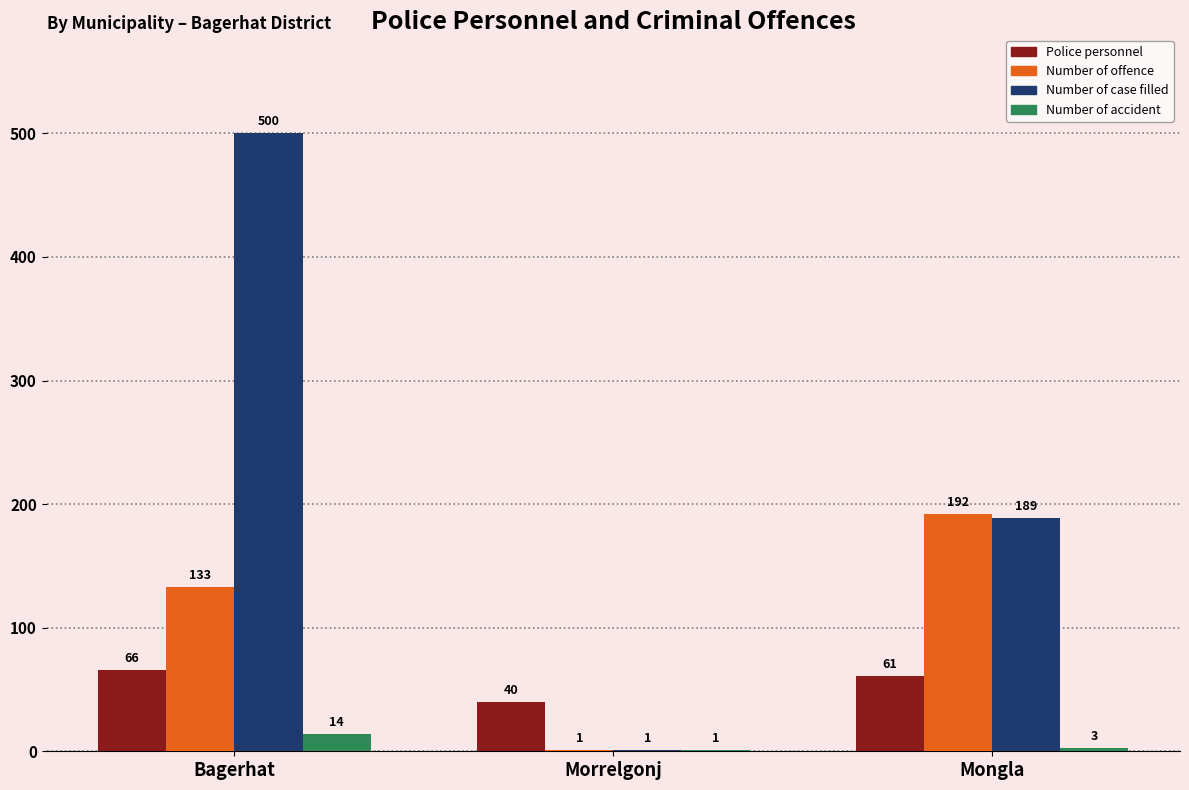

Are the bars grouped side by side (vs. stacked)?

Yes